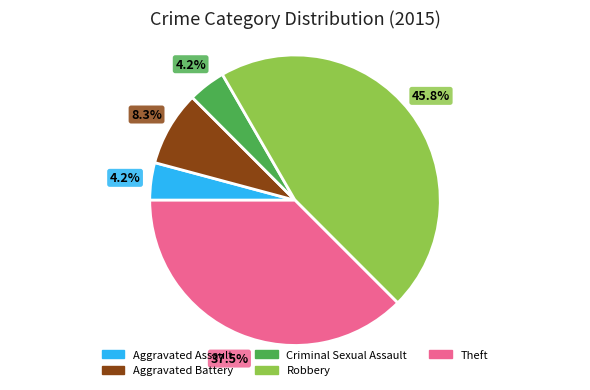

Which category has the biggest portion of the pie?

Robbery